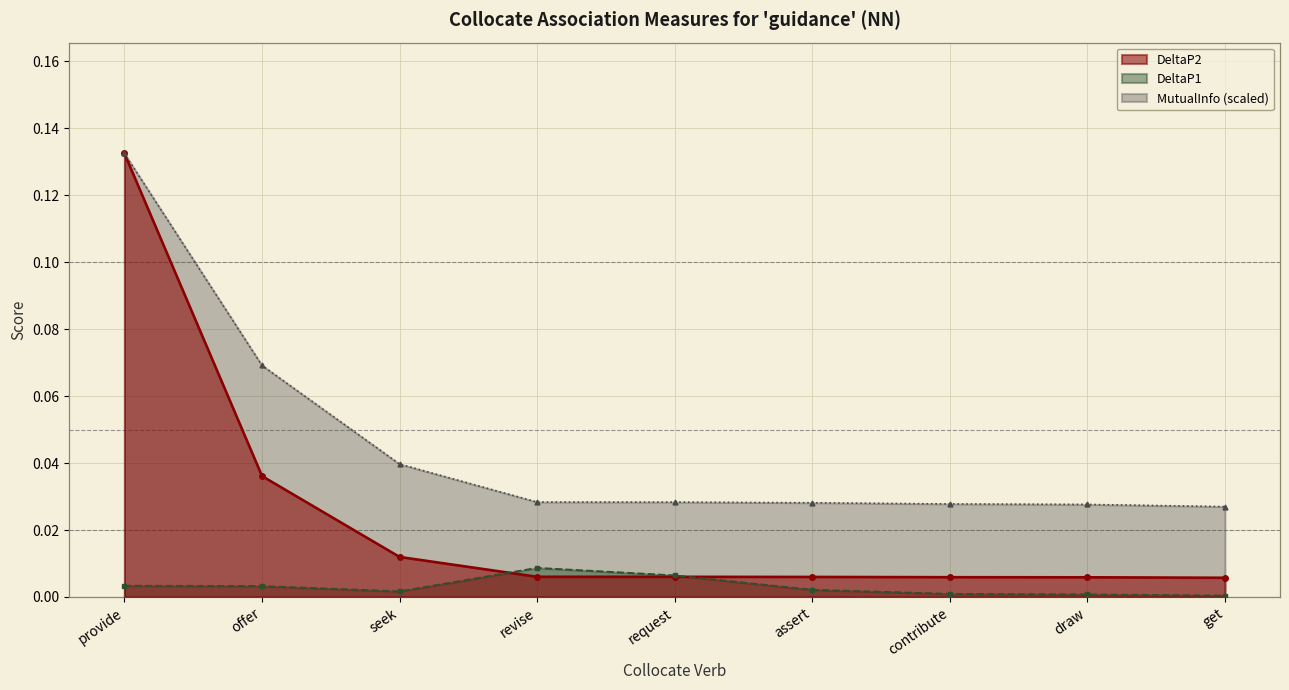

How many lines are shown in the chart?

3